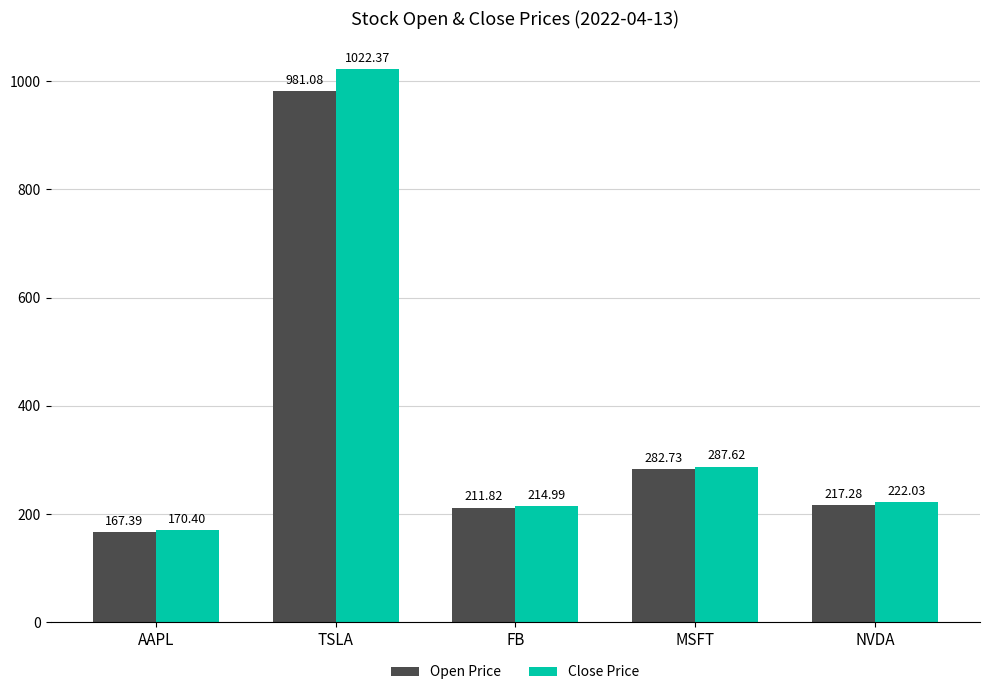

Does the chart contain any negative values?

No